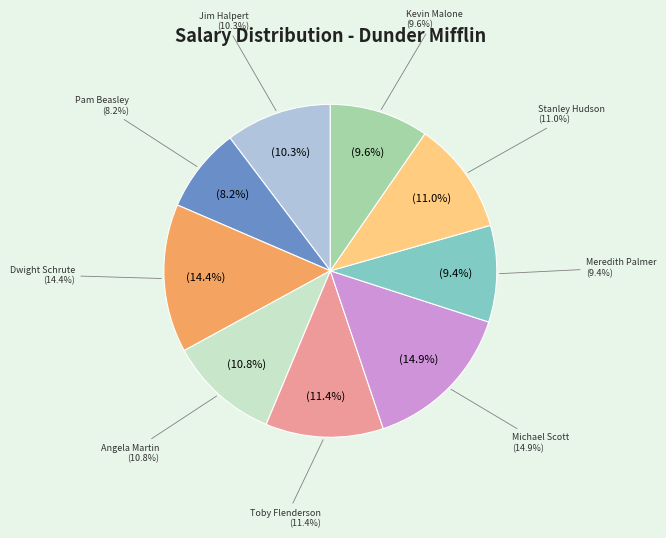

True or false: Toby Flenderson accounts for 11% of the total.

True